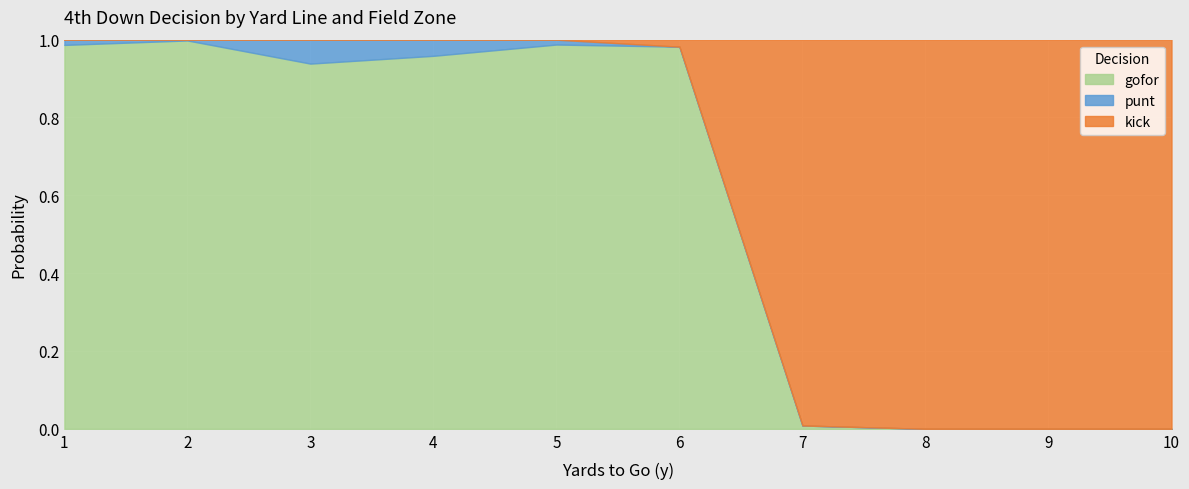

How many intersections are there between kick and punt?

1